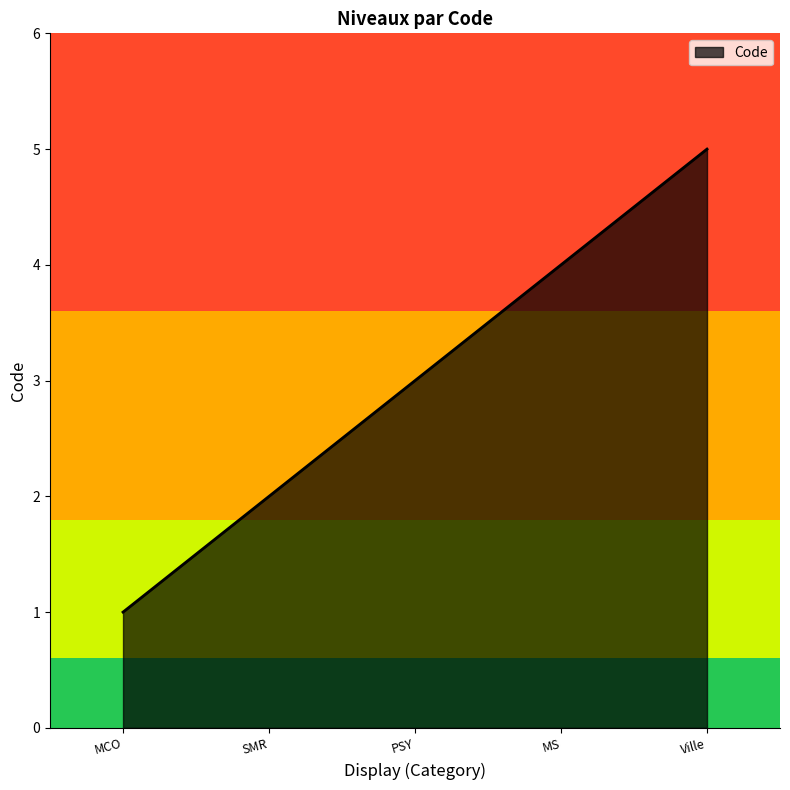

What is the difference between the second highest and second lowest values?

2